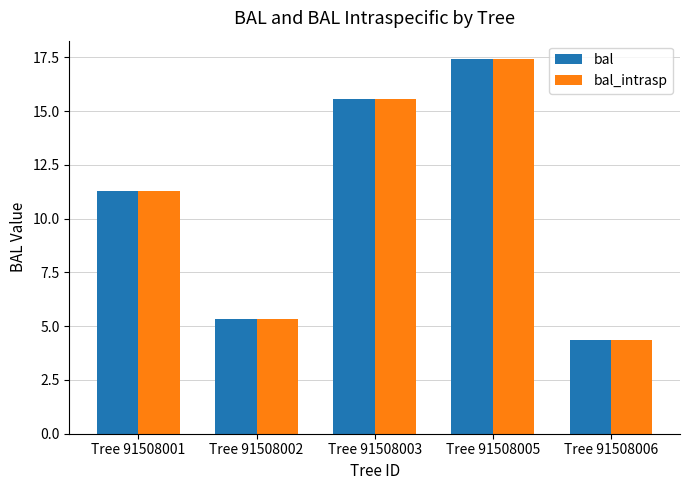

What is the sum of the bal values at Tree 91508001 and Tree 91508002?

16.6